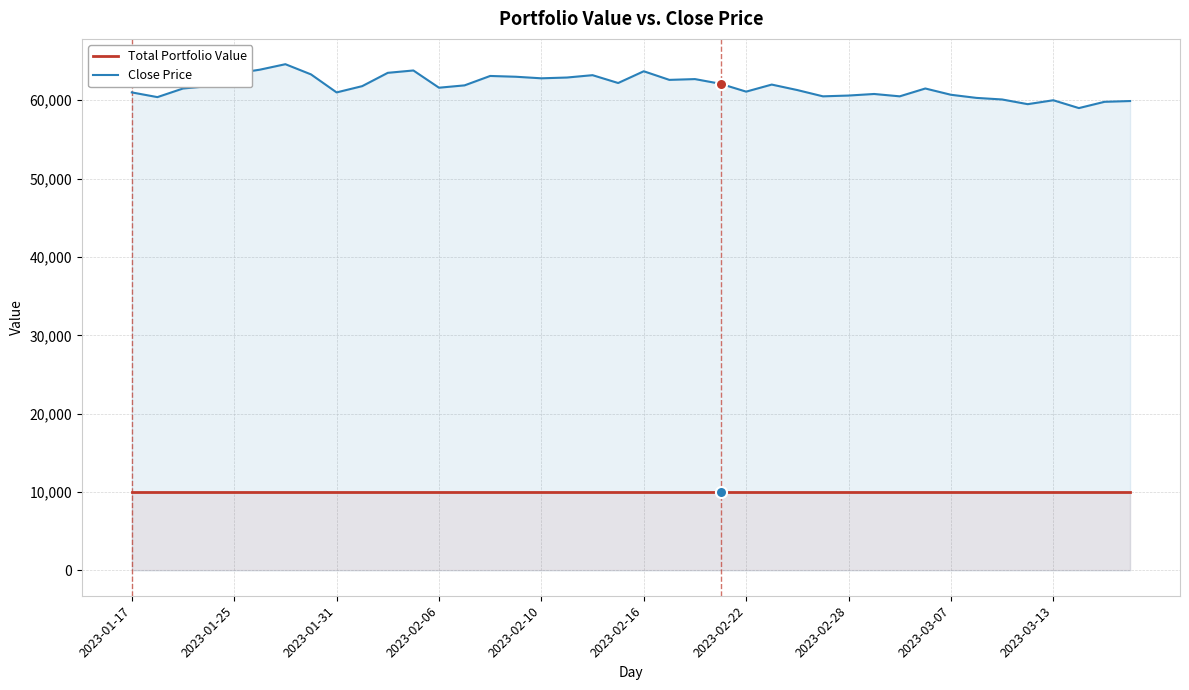

True or false: Close Price and Total Portfolio Value cross at least once.

False